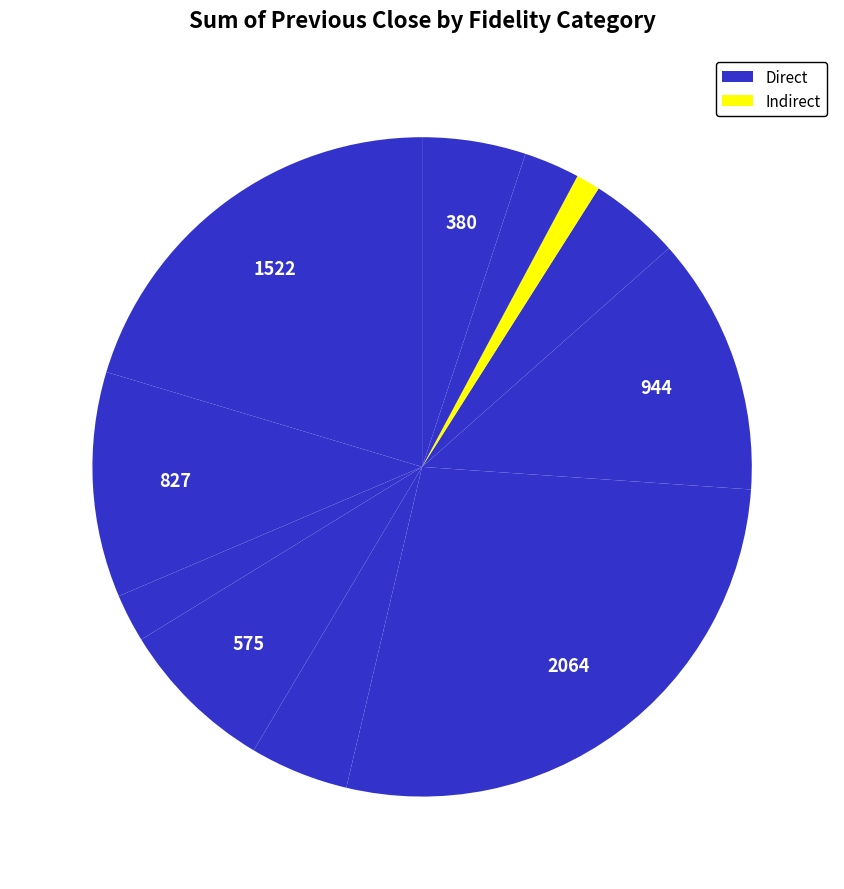

How many segments does this pie chart have?

11